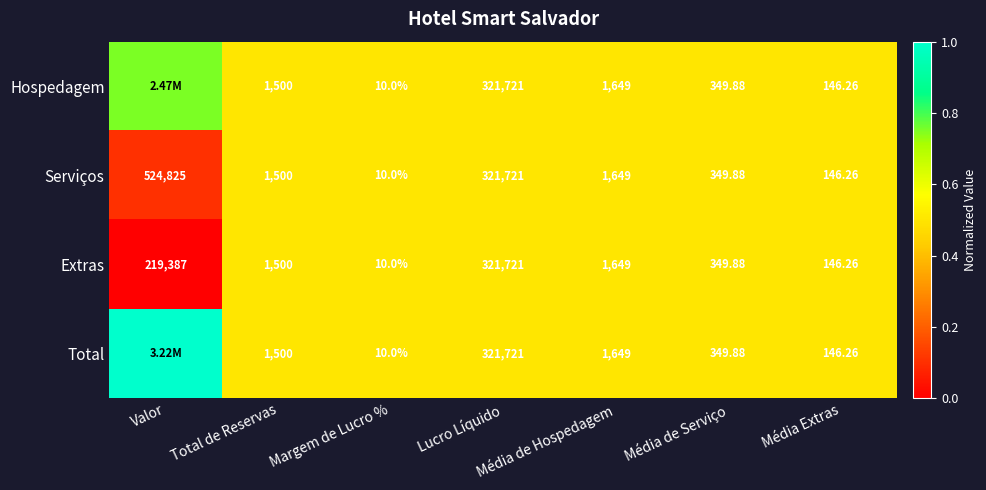

Is the value of Extras at Valor greater than the value of Serviços at Média de Hospedagem?

Yes